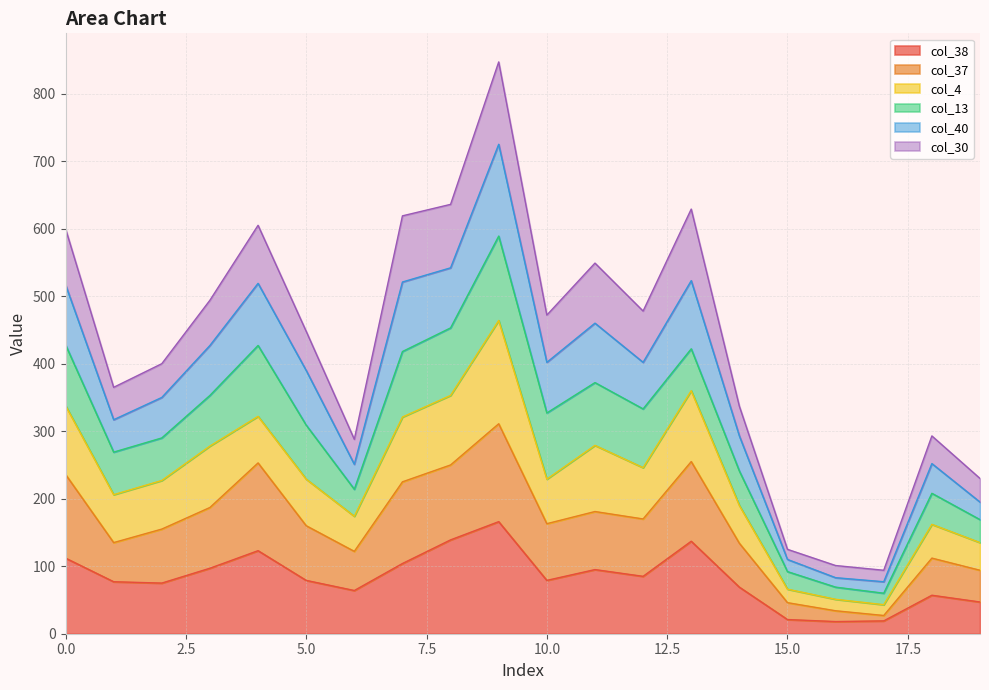

What is the difference between the highest and lowest values at 8?

497